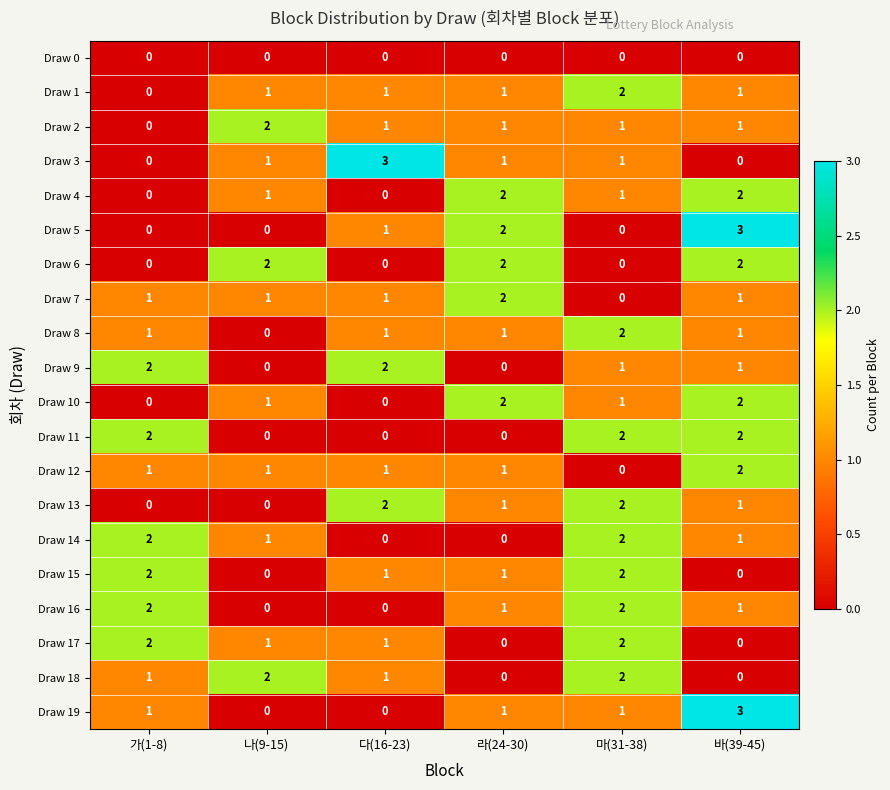

True or false: Draw 16 has a value of 1 at 다(16-23).

False